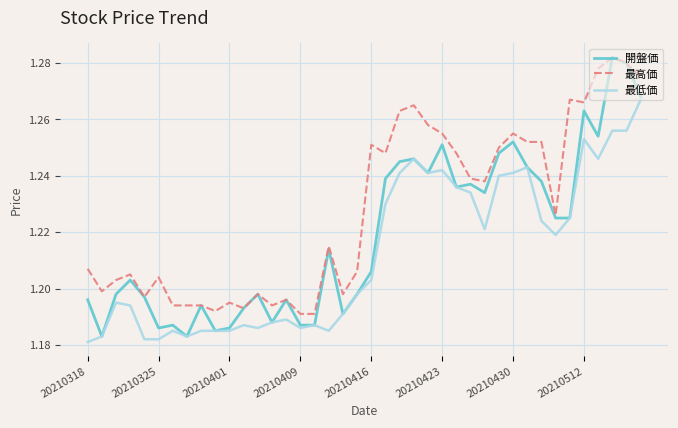

True or false: 最高価 and 最低価 intersect in this chart.

False